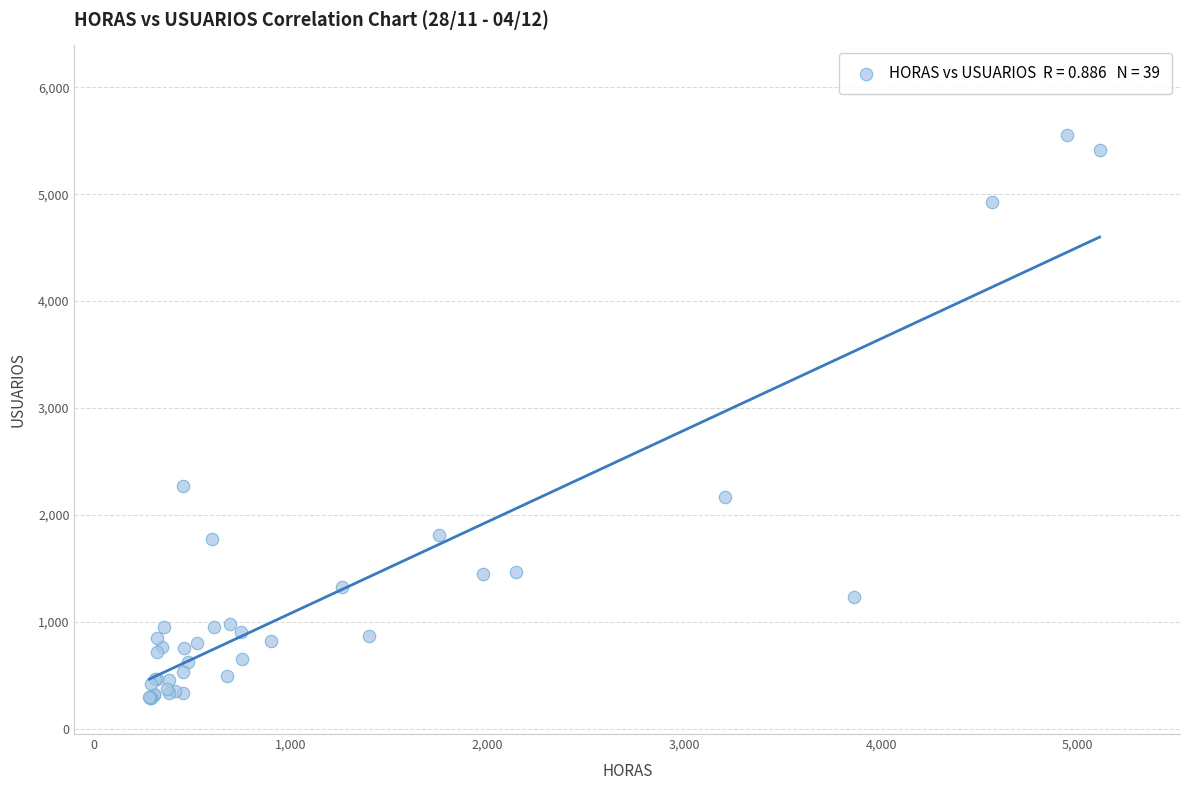

What Y value in the scatter plot is closest to 2920?

2266